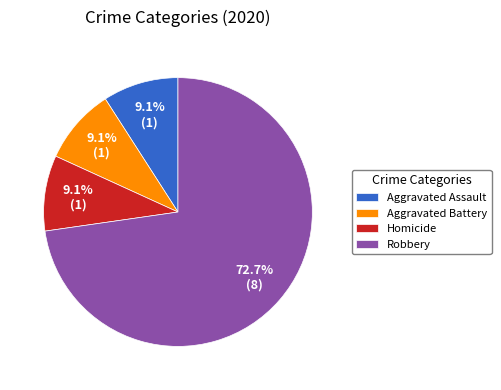

What portion of the pie excludes Robbery?

27.3%